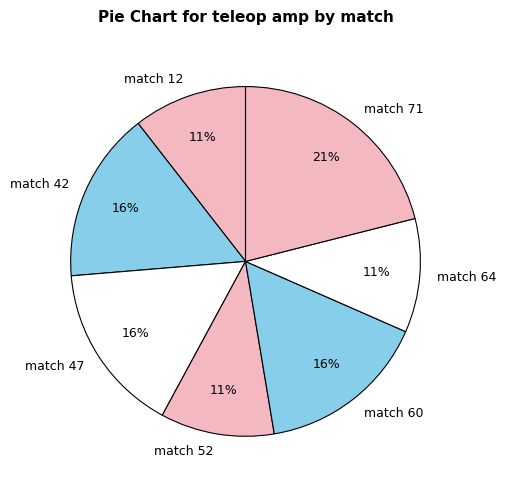

Approximately how many times larger is the value at match 71 compared to match 42?

1.3